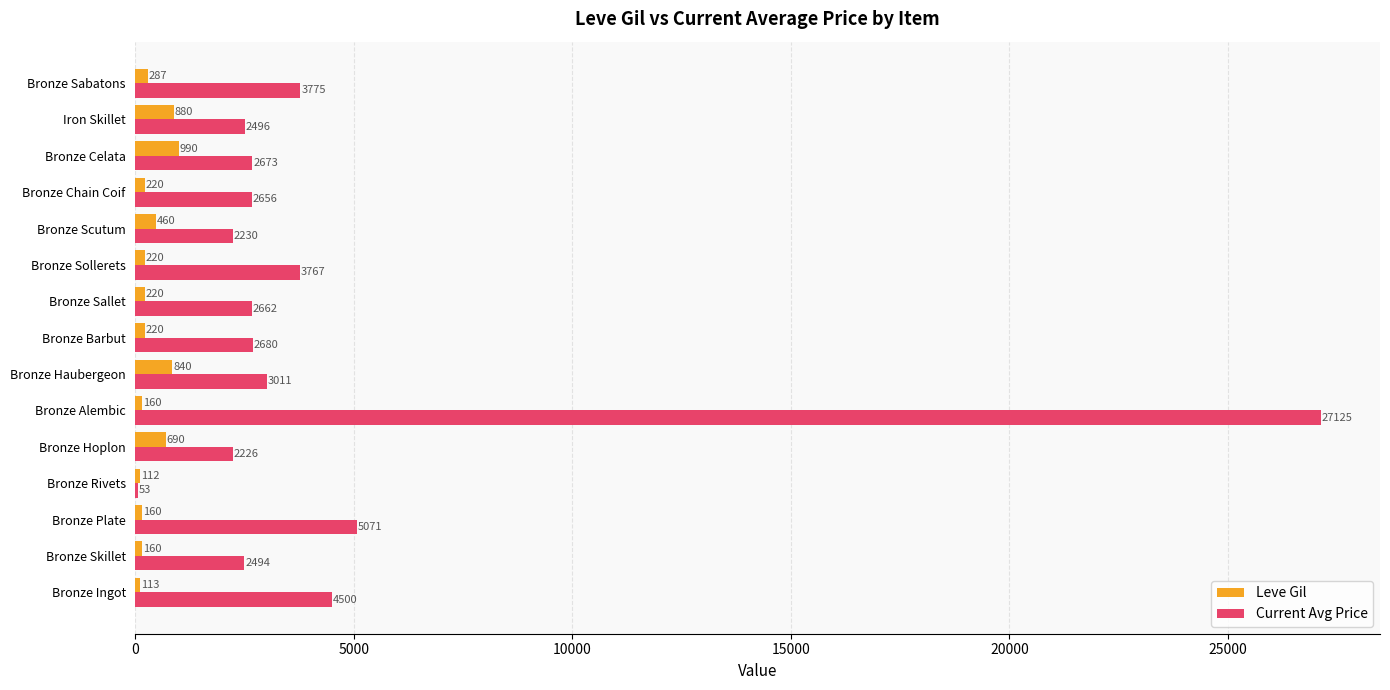

Which category has the highest value in the Leve Gil series?

Bronze Celata